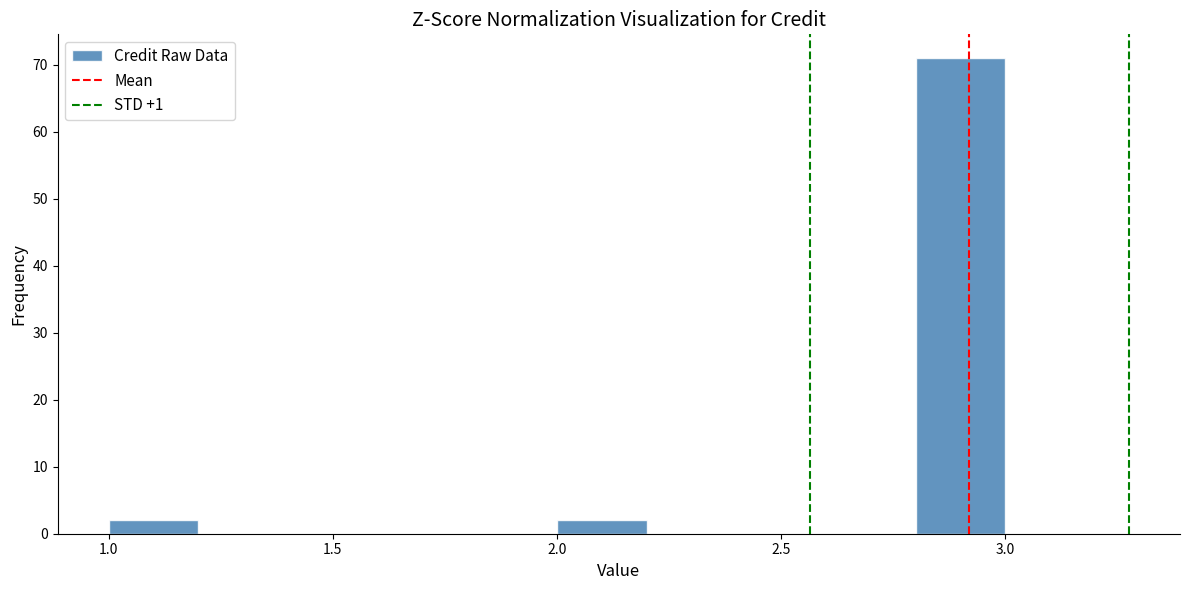

Reading left to right, transcribe this chart: for each bar, give the range it covers on the x-axis and its height. The values are not printed on the chart, so give them approximately, as read against the axis.

1.0 to 1.2: 2
1.2 to 1.4: 0
1.4 to 1.6: 0
1.6 to 1.8: 0
1.8 to 2.0: 0
2.0 to 2.2: 2
2.2 to 2.4: 0
2.4 to 2.6: 0
2.6 to 2.8: 0
2.8 to 3.0: 71